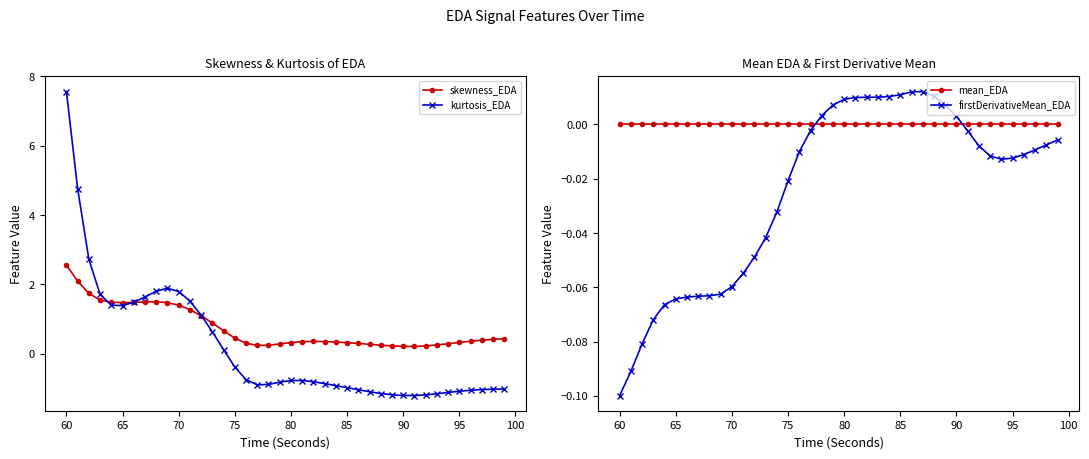

At how many categories does at least one series exceed 5?

1